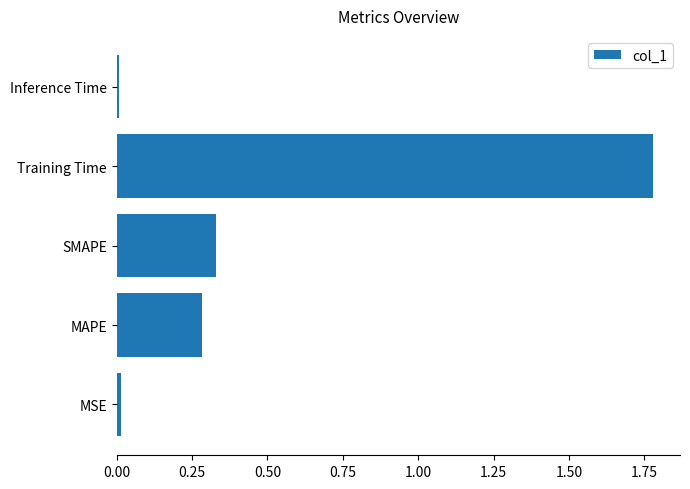

What is the sum of all values?

2.4